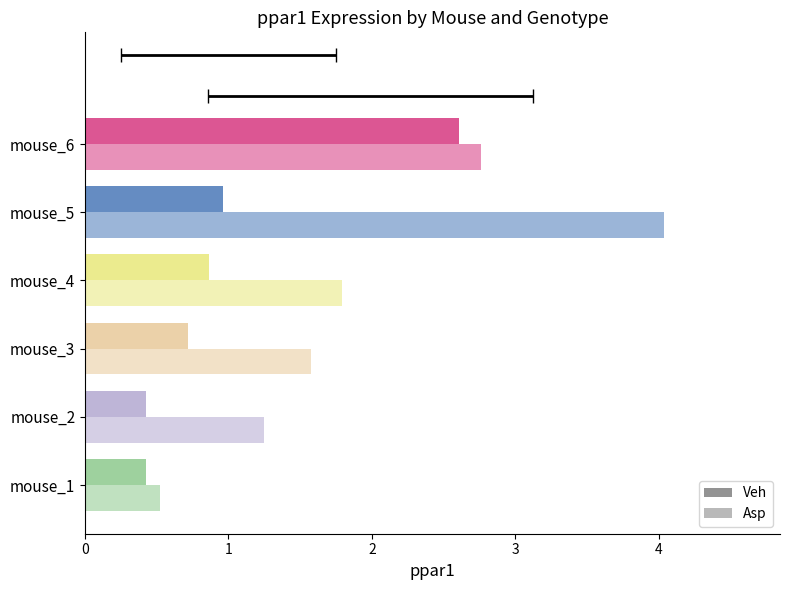

Where does the Asp series first go above 1?

mouse_2